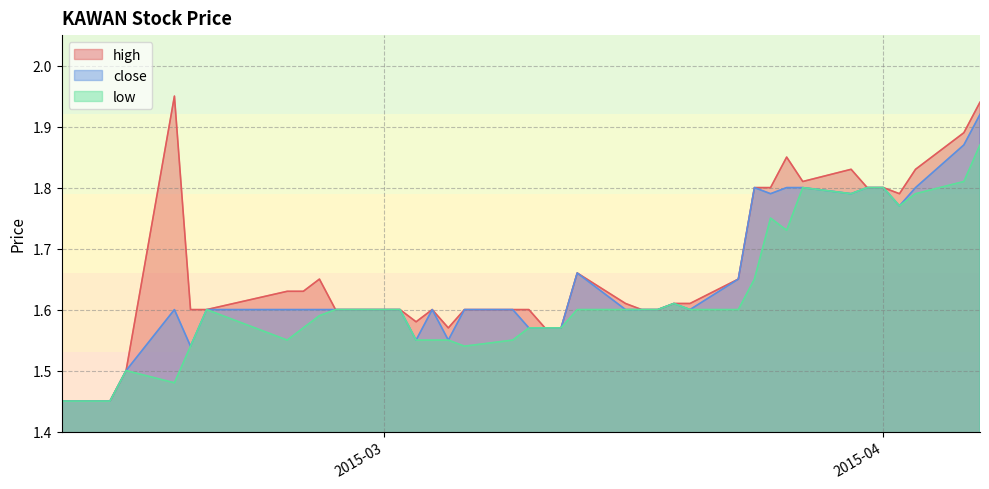

Which category has the highest value in the low series?

2015-04-07